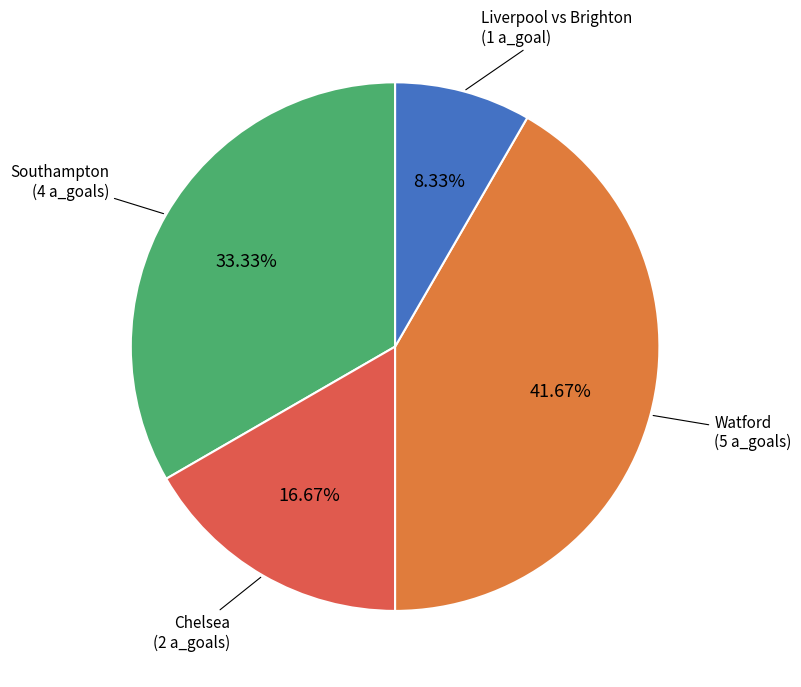

How many segments does this pie chart have?

4